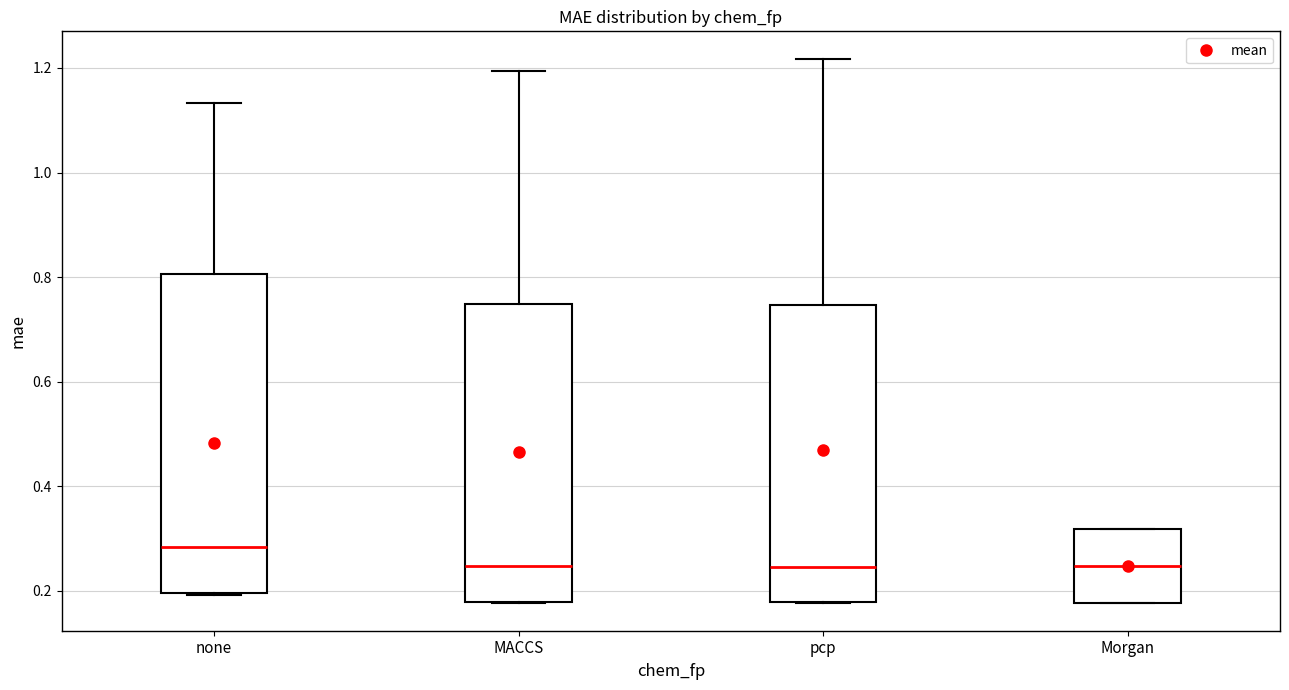

Where does the median line of the box for pcp sit on the y-axis? The values are not printed on the chart, so give them approximately, as read against the axis.

0.24